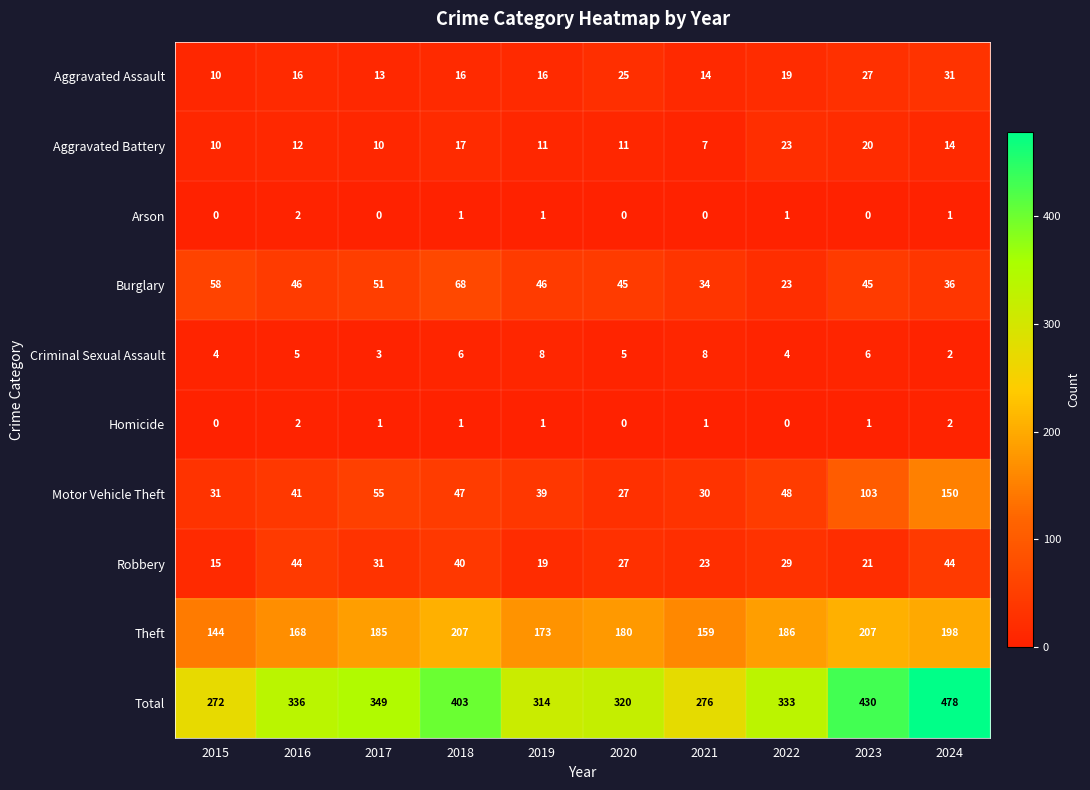

Rank the categories by Motor Vehicle Theft value from lowest to highest.

2020, 2021, 2015, 2019, 2016, 2018, 2022, 2017, 2023, 2024